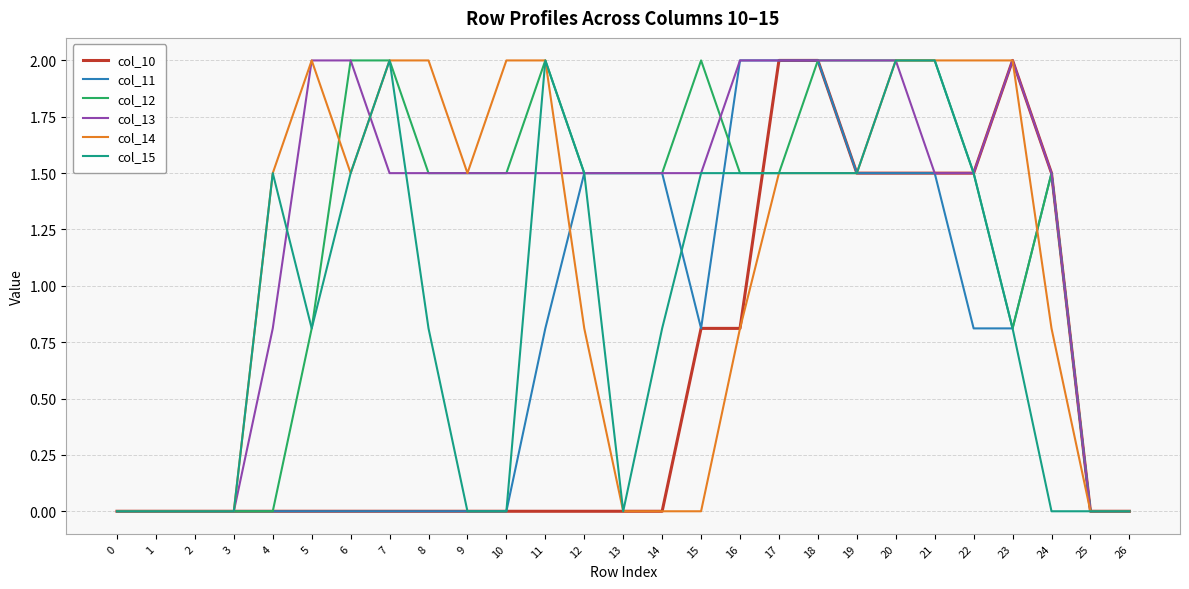

Is the value of col_13 at 22 greater than the value of col_11 at 18?

No